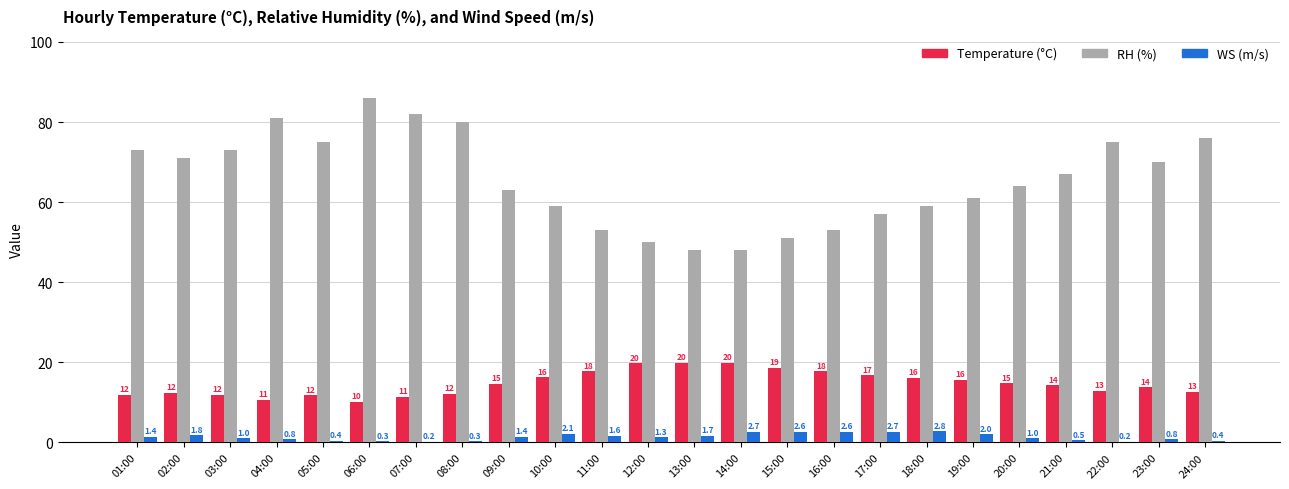

Which category has the highest value across all series?

06:00